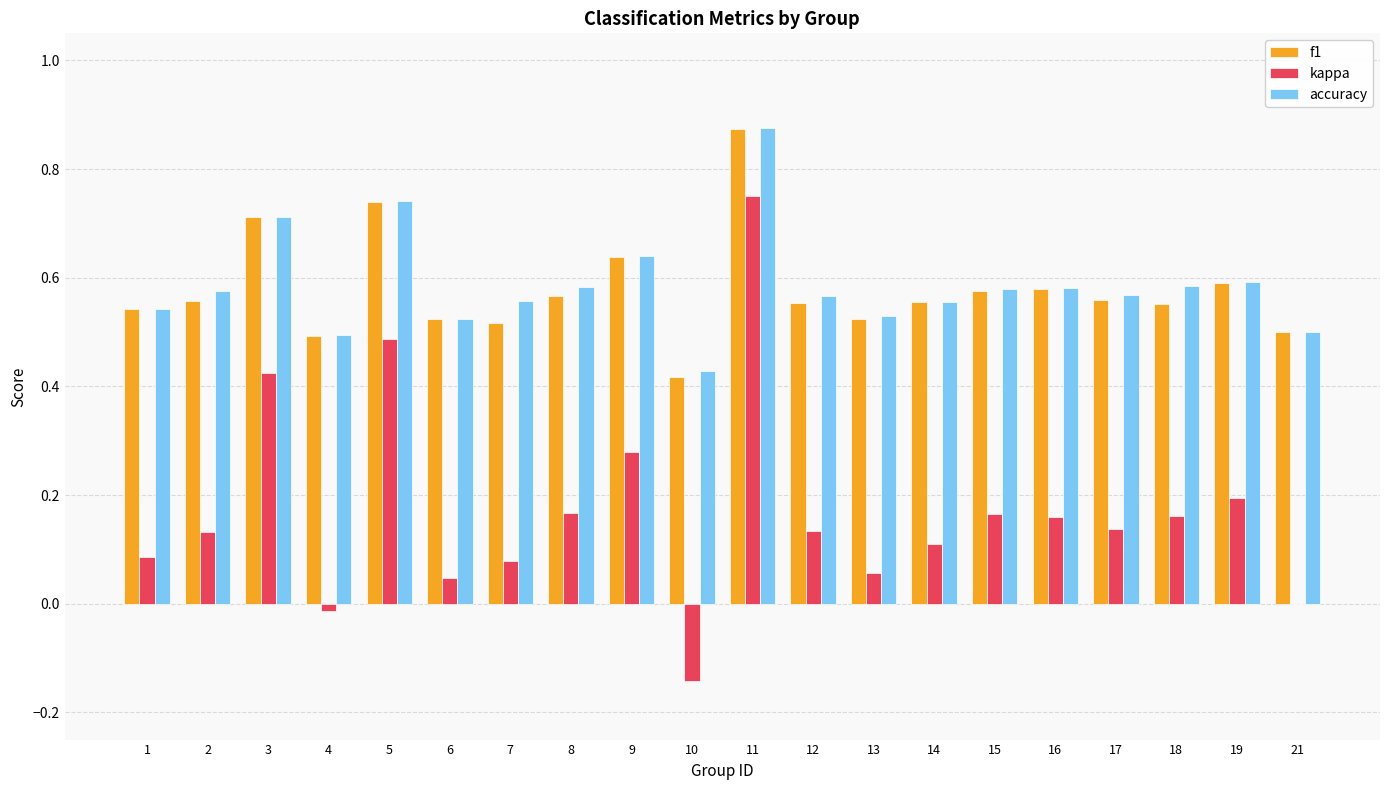

Is it true that f1 equals 0.6 at 9?

True